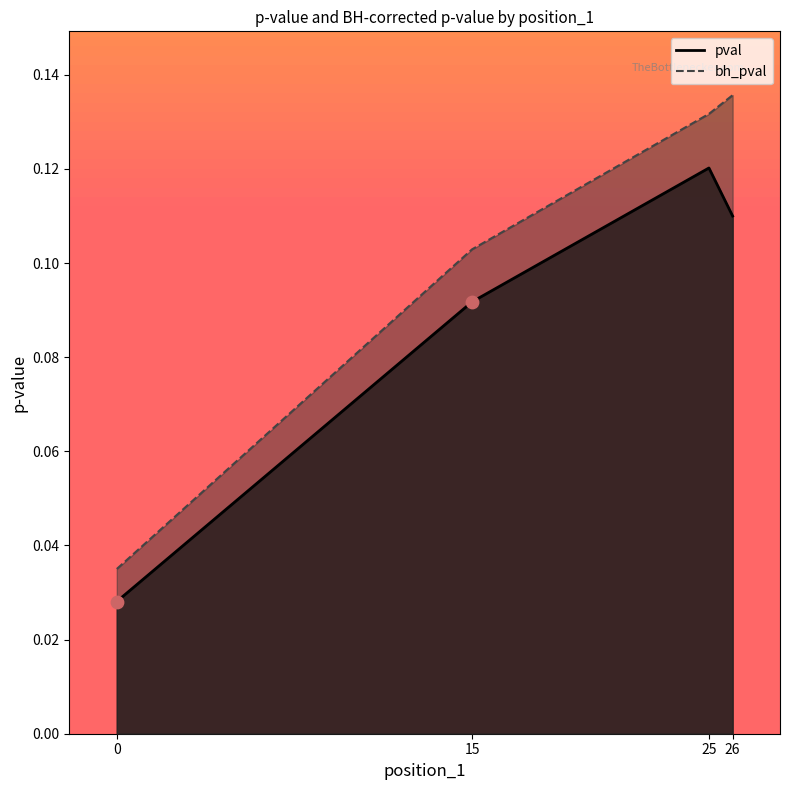

Which series has the largest total across all categories?

bh_pval